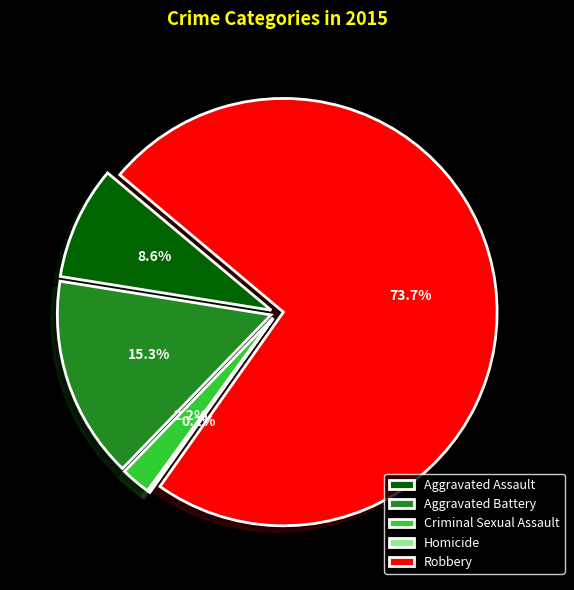

Is it true that Robbery is 74% of the pie?

True